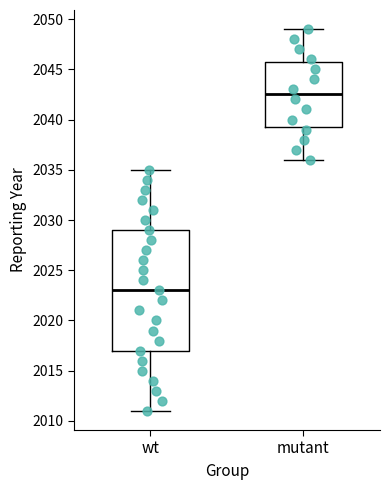

Reading left to right, transcribe this box plot: for each box, give where its median line is, the range the box spans, and where its two whiskers end, as read against the y-axis. The values are not printed on the chart, so give them approximately, as read against the axis.

wt: median 2023.0, box 2017.0 to 2029.0, whiskers 2011.0 to 2035.0
mutant: median 2042.5, box 2039.5 to 2046.0, whiskers 2036.0 to 2049.0